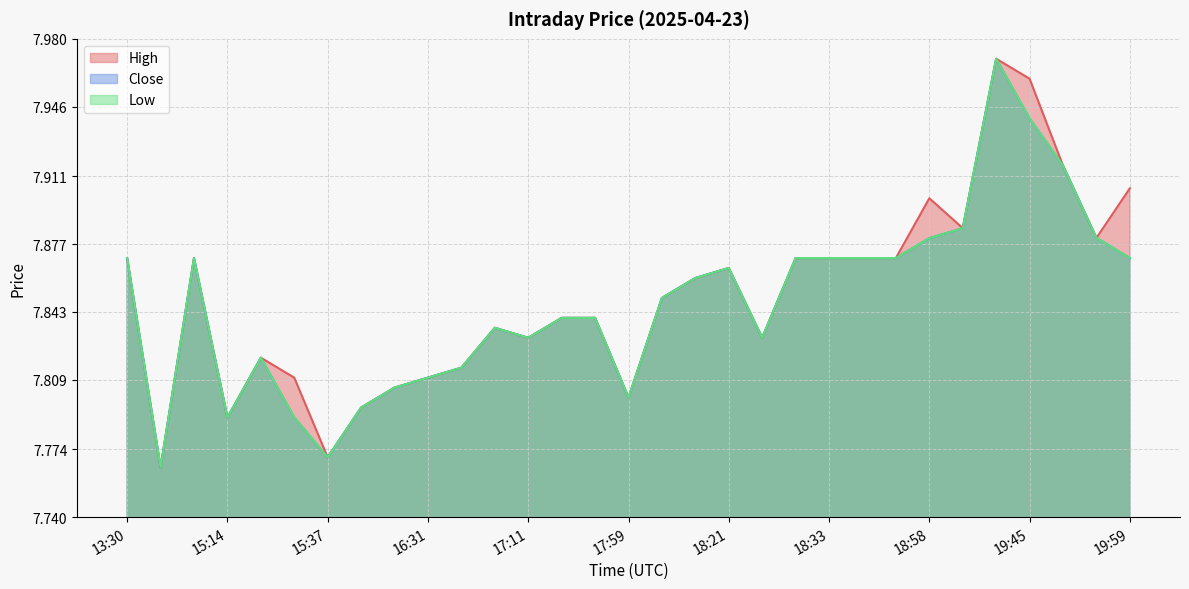

How many lines are shown in the chart?

3